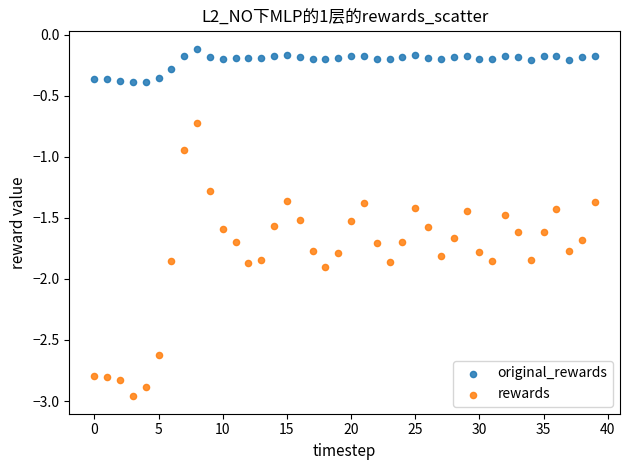

Which series contains the lowest Y value?

rewards